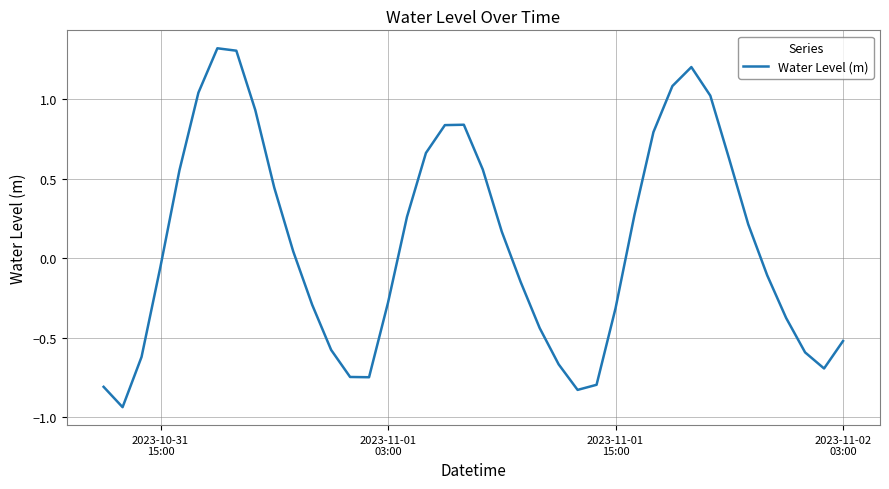

What is the difference between the maximum and minimum values?

2.3